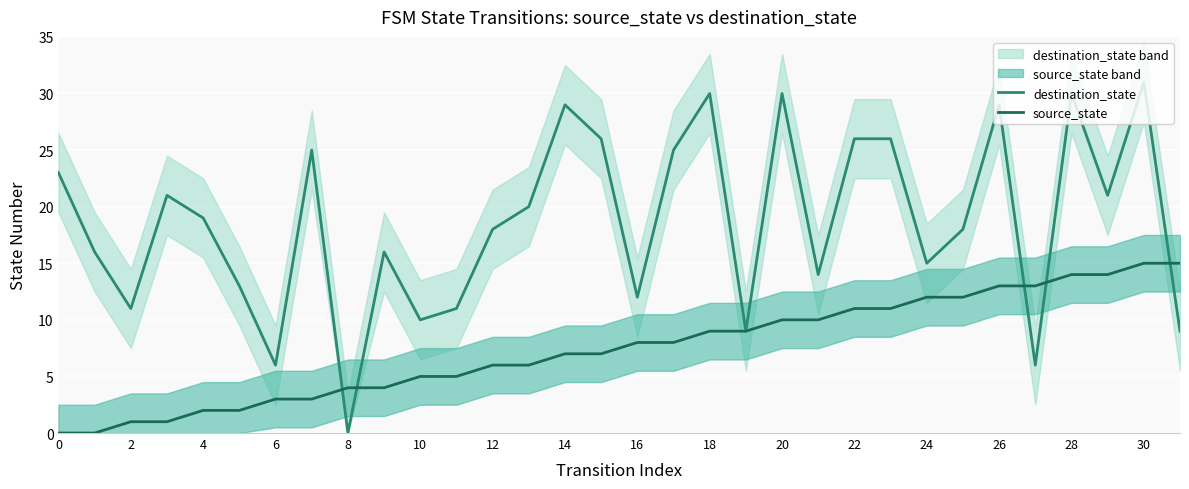

True or false: destination_state and source_state intersect in this chart.

True